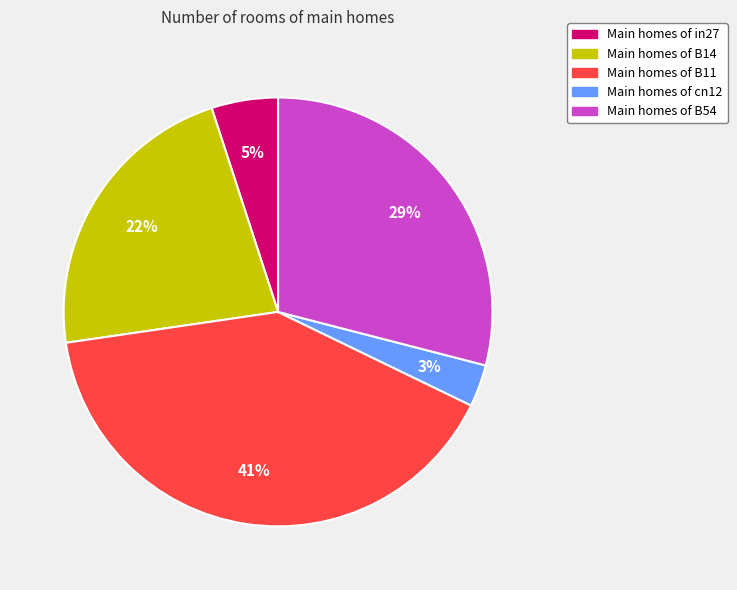

To the nearest percent, what is the average slice percentage?

20%